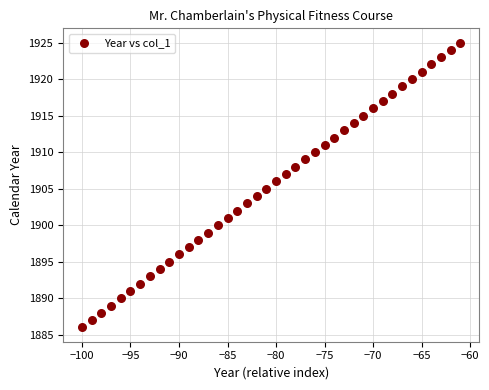

What is the range of X values (max minus min)?

39